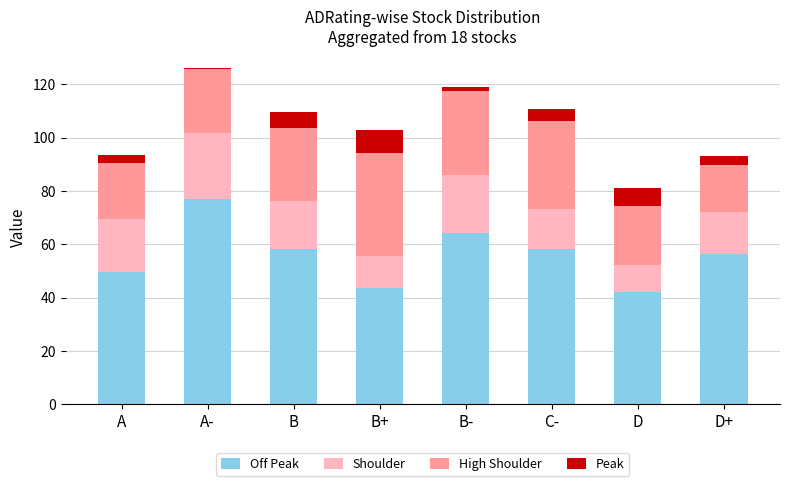

What is the total value across all series at D+?

93.2